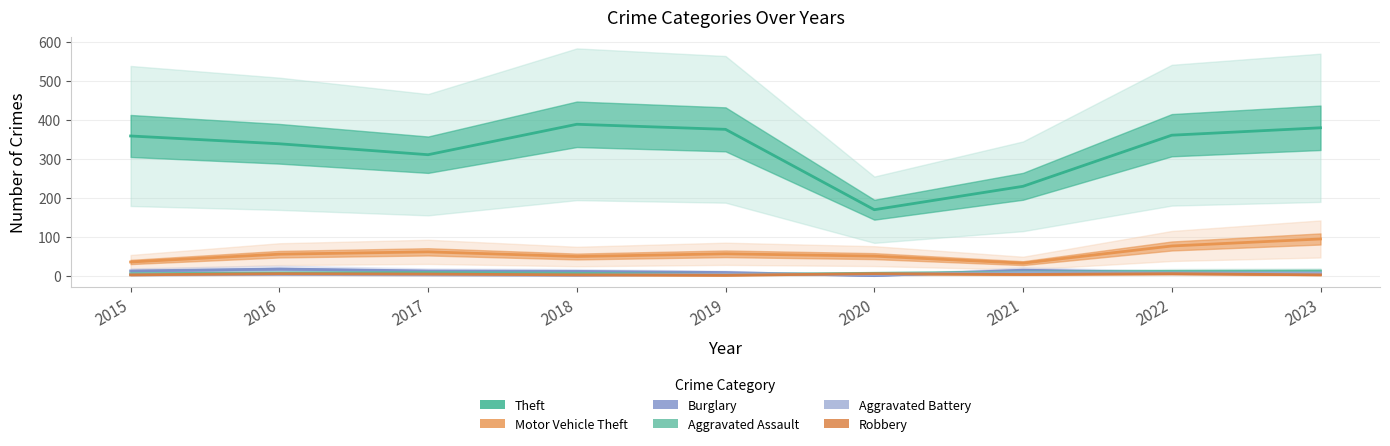

Reading left to right, list all the values displayed in this chart.

Theft: 2015=359	2016=339	2017=311	2018=389	2019=376	2020=170	2021=230	2022=361	2023=380
Motor Vehicle Theft: 2015=36	2016=56	2017=62	2018=50	2019=57	2020=51	2021=33	2022=77	2023=95
Burglary: 2015=13	2016=18	2017=13	2018=12	2019=9	2020=1	2021=15	2022=9	2023=6
Aggravated Assault: 2015=6	2016=8	2017=9	2018=7	2019=4	2020=7	2021=10	2022=12	2023=13
Aggravated Battery: 2015=3	2016=4	2017=3	2018=2	2019=5	2020=4	2021=9	2022=8	2023=8
Robbery: 2015=3	2016=6	2017=5	2018=3	2019=2	2020=6	2021=4	2022=6	2023=3